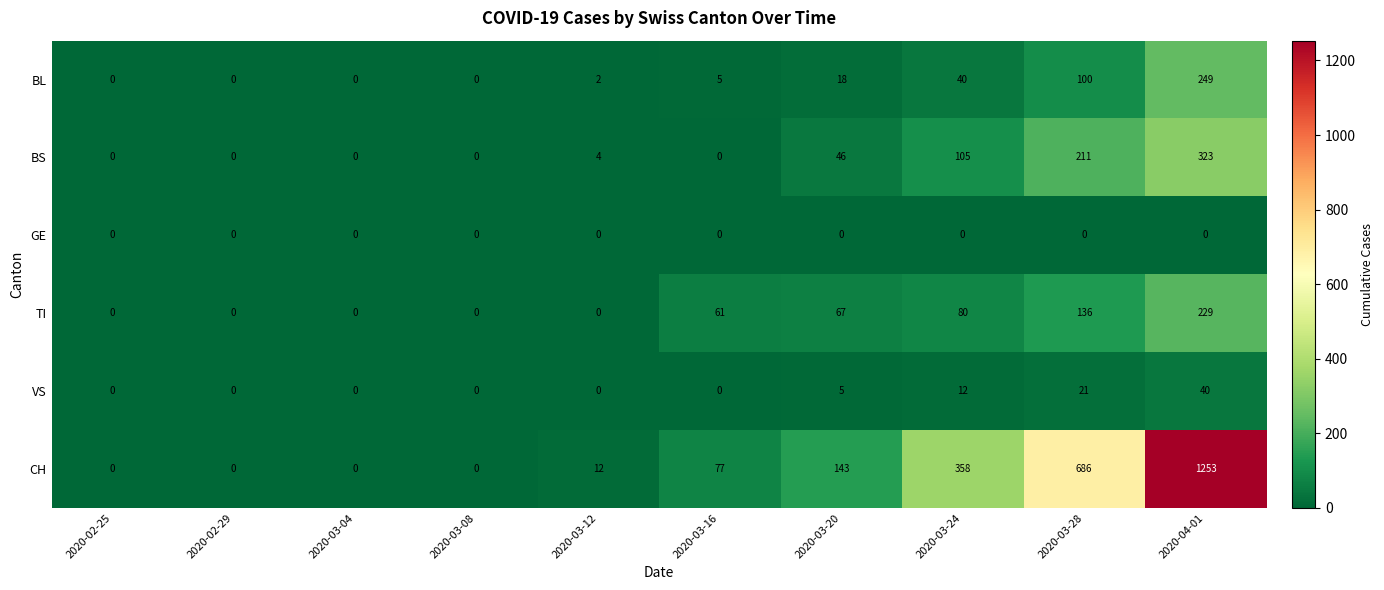

At which category is the sum across all series the highest?

2020-04-01